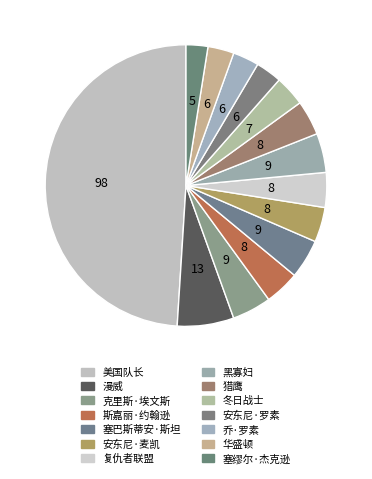

How many segments does this pie chart have?

14